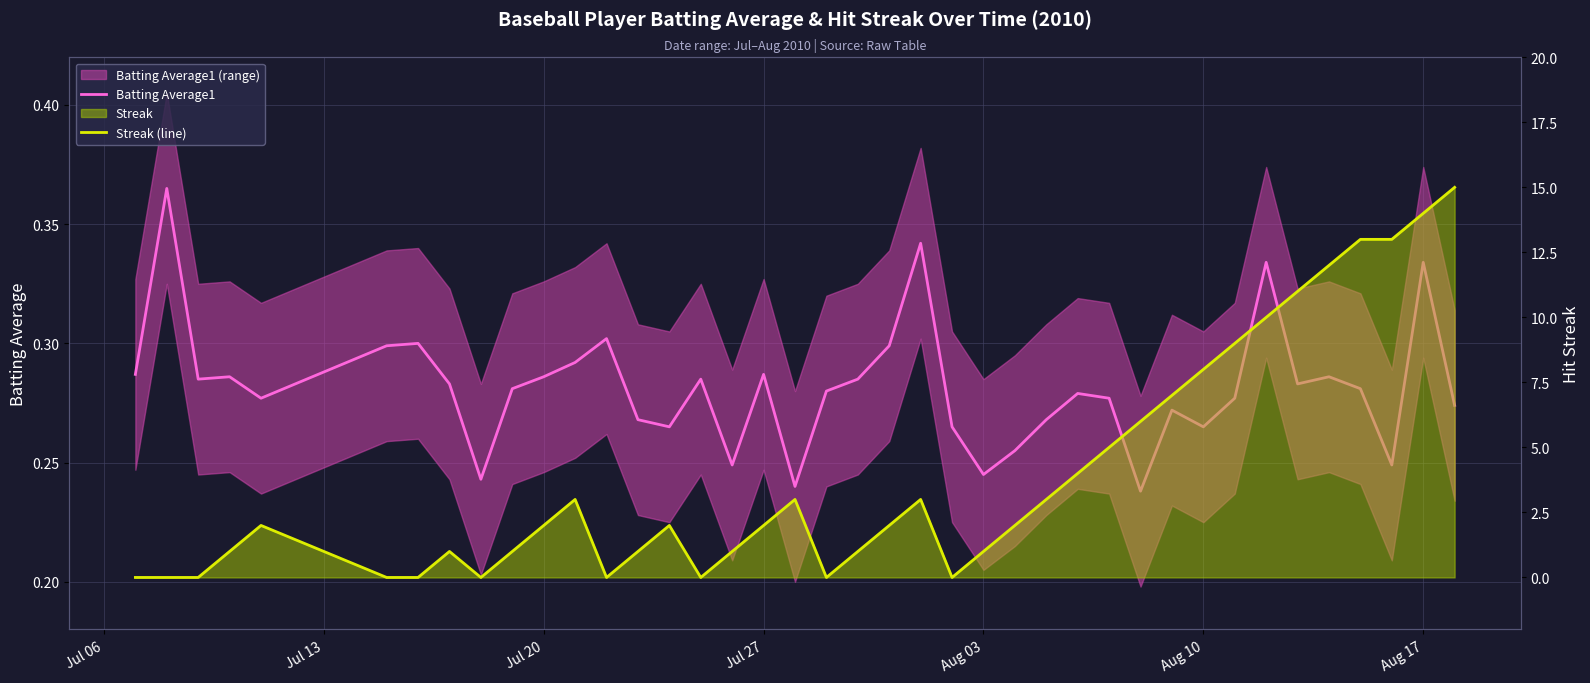

Reading left to right, list all the values displayed in this chart.

Batting Average1: 0.3	0.4	0.3	0.3	0.3	0.3	0.3	0.3	0.2	0.3	0.3	0.3	0.3	0.3	0.3	0.3	0.2	0.3	0.2	0.3	0.3	0.3	0.3	0.3	0.2	0.3	0.3	0.3	0.3	0.2	0.3	0.3	0.3	0.3	0.3	0.3	0.3	0.2	0.3	0.3
Streak (line): 0.0	0.0	0.0	1.0	2.0	0.0	0.0	1.0	0.0	1.0	2.0	3.0	0.0	1.0	2.0	0.0	1.0	2.0	3.0	0.0	1.0	2.0	3.0	0.0	1.0	2.0	3.0	4.0	5.0	6.0	7.0	8.0	9.0	10.0	11.0	12.0	13.0	13.0	14.0	15.0